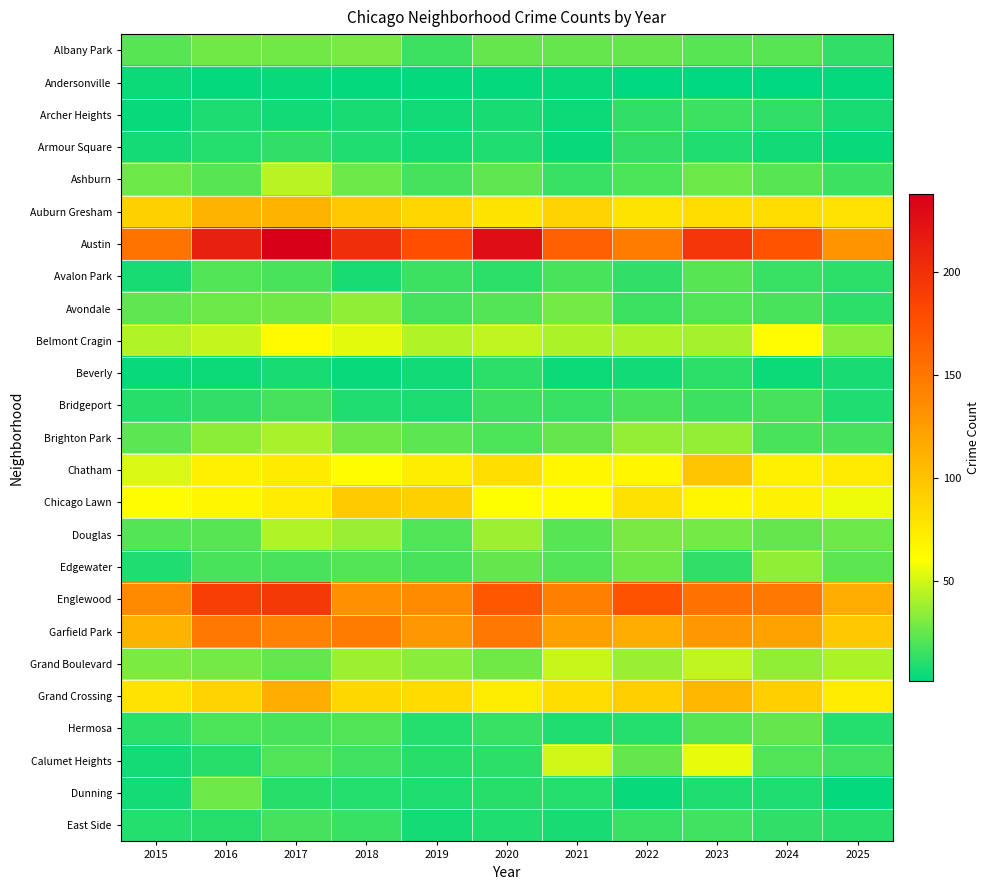

Reading right to left, extract all data points from this chart.

Albany Park: 2025=13	2024=22	2023=22	2022=25	2021=25	2020=25	2019=15	2018=29	2017=27	2016=27	2015=22
Andersonville: 2025=2	2024=1	2023=1	2022=1	2021=3	2020=2	2019=2	2018=2	2017=3	2016=2	2015=4
Archer Heights: 2025=7	2024=13	2023=15	2022=13	2021=4	2020=7	2019=5	2018=7	2017=5	2016=8	2015=3
Armour Square: 2025=3	2024=5	2023=9	2022=13	2021=3	2020=9	2019=6	2018=9	2017=13	2016=10	2015=6
Ashburn: 2025=15	2024=22	2023=26	2022=19	2021=14	2020=24	2019=17	2018=26	2017=44	2016=22	2015=26
Auburn Gresham: 2025=79	2024=83	2023=83	2022=78	2021=89	2020=78	2019=87	2018=97	2017=110	2016=110	2015=91
Austin: 2025=131	2024=174	2023=196	2022=147	2021=166	2020=227	2019=177	2018=201	2017=238	2016=213	2015=152
Avalon Park: 2025=12	2024=14	2023=22	2022=13	2021=18	2020=12	2019=15	2018=7	2017=18	2016=20	2015=7
Avondale: 2025=12	2024=18	2023=20	2022=15	2021=28	2020=21	2019=17	2018=35	2017=27	2016=26	2015=24
Belmont Cragin: 2025=33	2024=63	2023=39	2022=41	2021=41	2020=46	2019=42	2018=54	2017=64	2016=47	2015=42
Beverly: 2025=7	2024=4	2023=12	2022=5	2021=4	2020=12	2019=5	2018=3	2017=7	2016=4	2015=3
Bridgeport: 2025=9	2024=17	2023=15	2022=18	2021=14	2020=15	2019=8	2018=9	2017=17	2016=13	2015=11
Brighton Park: 2025=17	2024=18	2023=36	2022=36	2021=25	2020=19	2019=23	2018=27	2017=40	2016=34	2015=23
Chatham: 2025=75	2024=71	2023=98	2022=66	2021=66	2020=82	2019=72	2018=62	2017=74	2016=70	2015=51
Chicago Lawn: 2025=56	2024=69	2023=66	2022=80	2021=63	2020=61	2019=91	2018=94	2017=73	2016=66	2015=63
Douglas: 2025=26	2024=25	2023=28	2022=29	2021=22	2020=38	2019=20	2018=37	2017=42	2016=22	2015=21
Edgewater: 2025=23	2024=35	2023=13	2022=27	2021=20	2020=25	2019=18	2018=21	2017=18	2016=18	2015=9
Englewood: 2025=114	2024=149	2023=154	2022=175	2021=145	2020=172	2019=137	2018=134	2017=193	2016=189	2015=138
Garfield Park: 2025=97	2024=122	2023=128	2022=115	2021=123	2020=150	2019=128	2018=147	2017=142	2016=149	2015=111
Grand Boulevard: 2025=41	2024=35	2023=46	2022=37	2021=48	2020=27	2019=33	2018=38	2017=25	2016=28	2015=30
Grand Crossing: 2025=73	2024=92	2023=108	2022=92	2021=83	2020=72	2019=84	2018=86	2017=114	2016=89	2015=79
Hermosa: 2025=10	2024=25	2023=22	2022=10	2021=9	2020=14	2019=10	2018=20	2017=18	2016=19	2015=12
Calumet Heights: 2025=16	2024=20	2023=55	2022=25	2021=50	2020=12	2019=11	2018=16	2017=20	2016=11	2015=6
Dunning: 2025=2	2024=9	2023=9	2022=3	2021=10	2020=11	2019=9	2018=10	2017=11	2016=26	2015=6
East Side: 2025=11	2024=13	2023=16	2022=14	2021=7	2020=9	2019=6	2018=14	2017=17	2016=11	2015=10